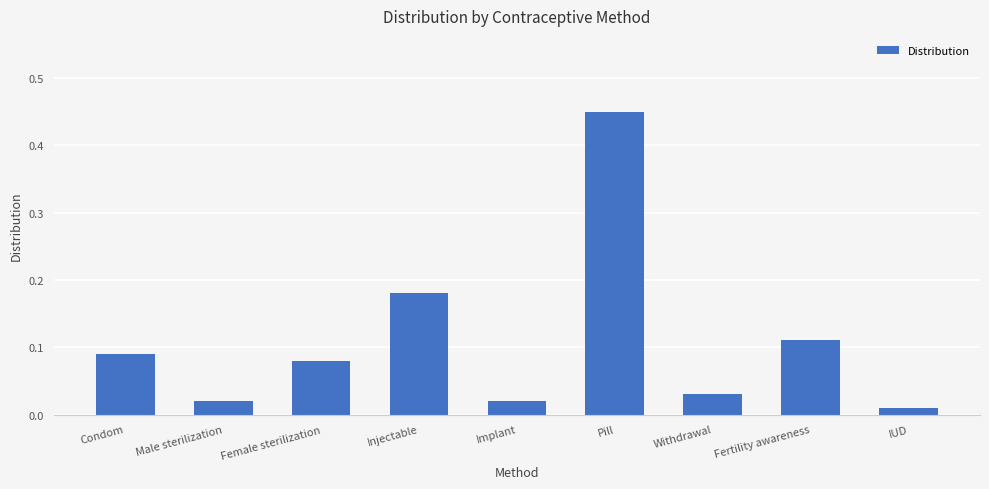

What position from the right is Fertility awareness?

2